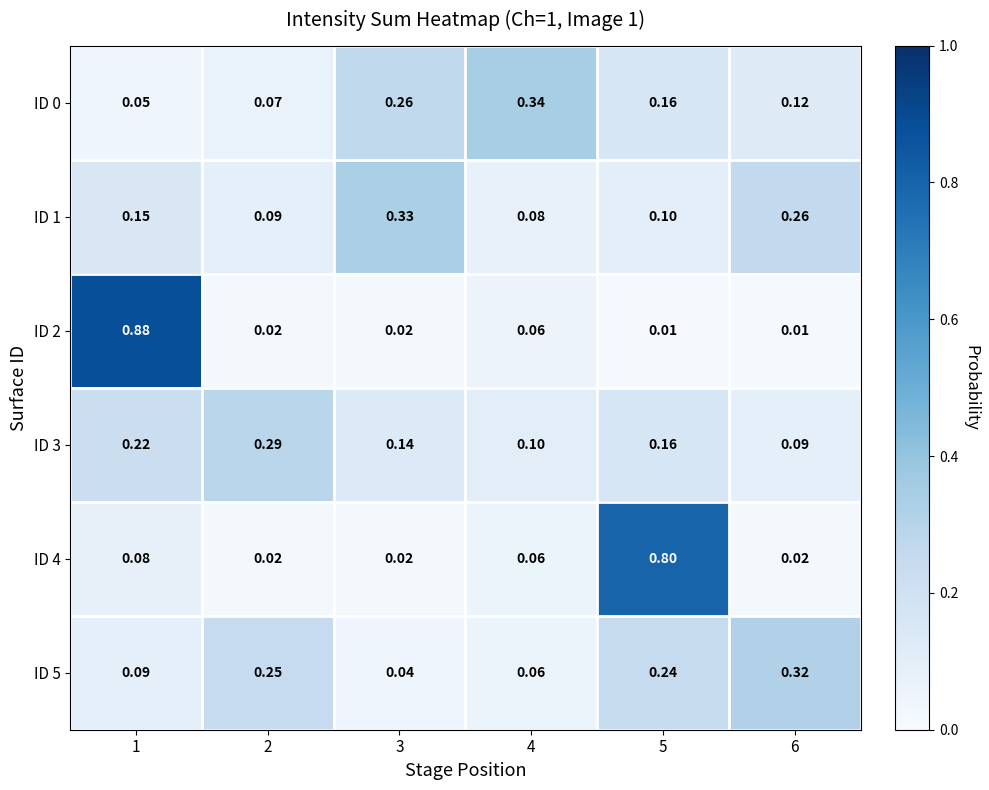

Is the value of ID 4 at 1 greater than the value of ID 1 at 6?

No